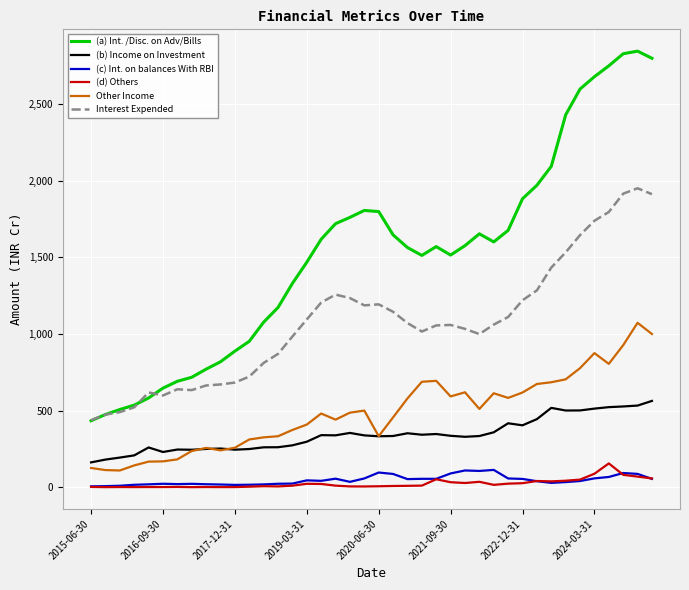

In (b) Income on Investment, how many points are lower than both neighbors (excluding endpoints)?

9